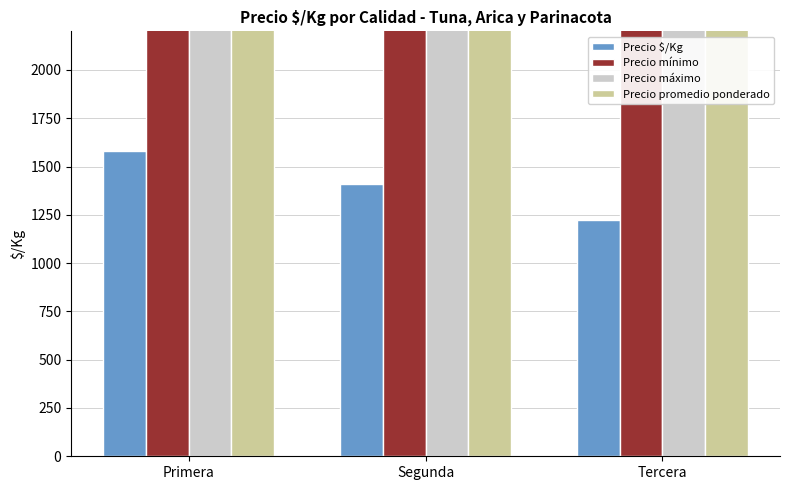

Reading left to right, transcribe all the data shown in this chart.

Precio $/Kg: Primera=1579	Segunda=1411	Tercera=1225
Precio mínimo: Primera=30200	Segunda=26917	Tercera=24000
Precio máximo: Primera=31400	Segunda=27917	Tercera=25000
Precio promedio ponderado: Primera=30820	Segunda=27394	Tercera=24500